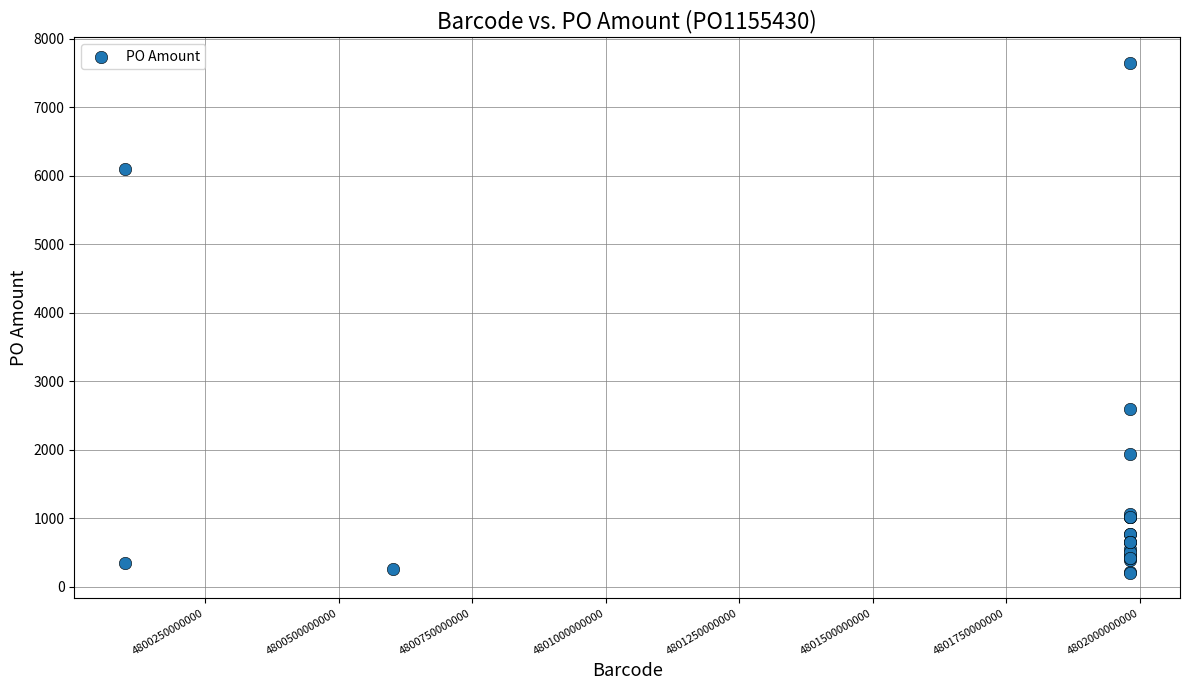

What Y value in the scatter plot is closest to 3926?

2585.5